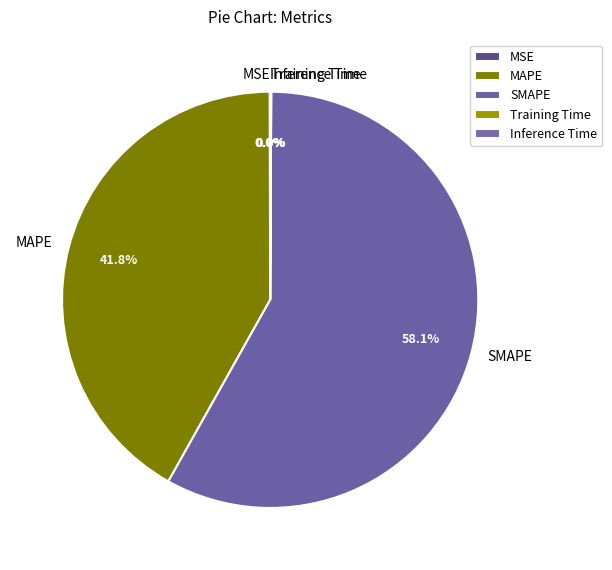

Does any single category account for the majority?

Yes